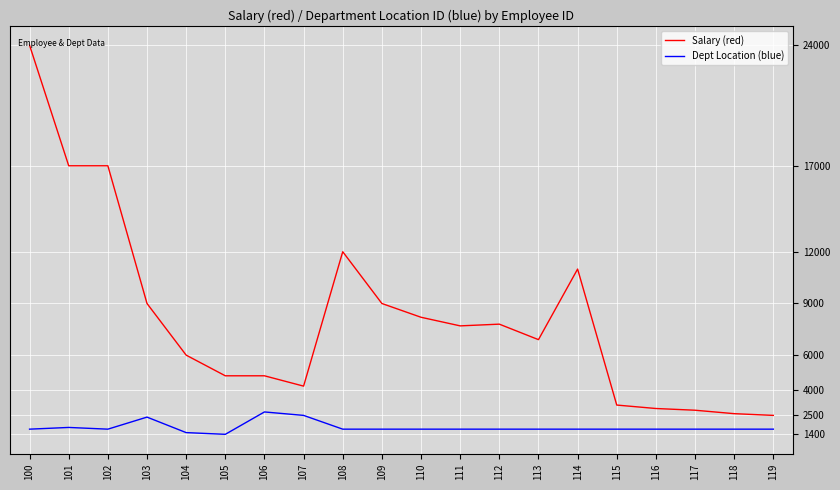

At 111, list the series in order from smallest to largest.

Dept Location (blue), Salary (red)